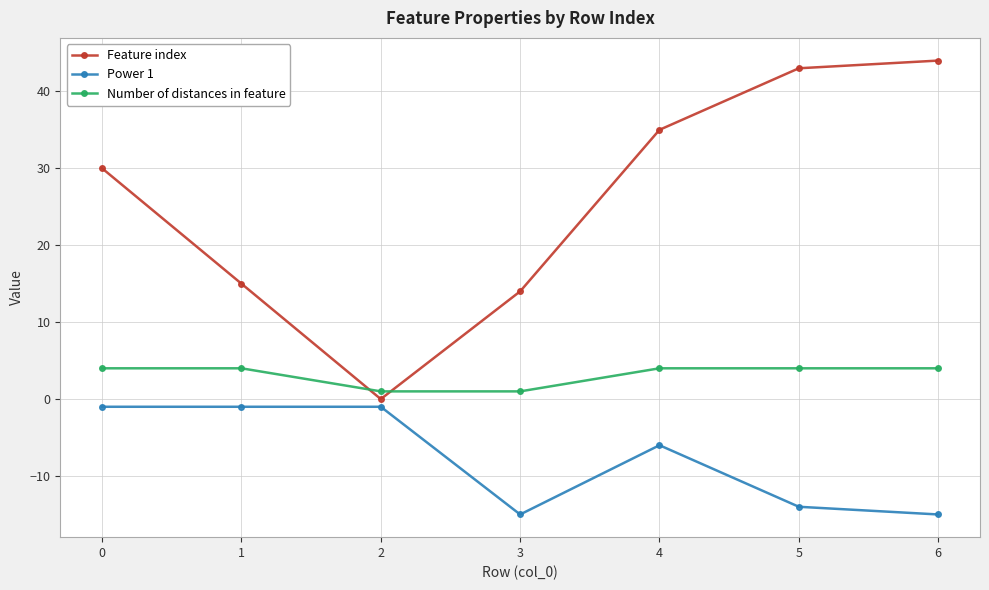

Reading right to left, list all the values displayed in this chart.

Feature index: 6=44	5=43	4=35	3=14	2=0	1=15	0=30
Power 1: 6=-15	5=-14	4=-6	3=-15	2=-1	1=-1	0=-1
Number of distances in feature: 6=4	5=4	4=4	3=1	2=1	1=4	0=4